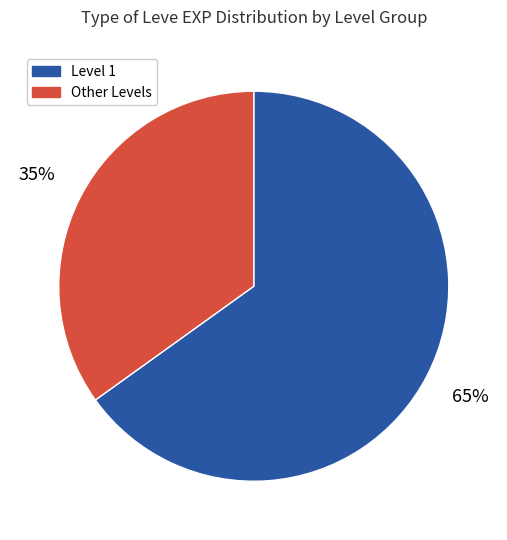

How many segments does this pie chart have?

2